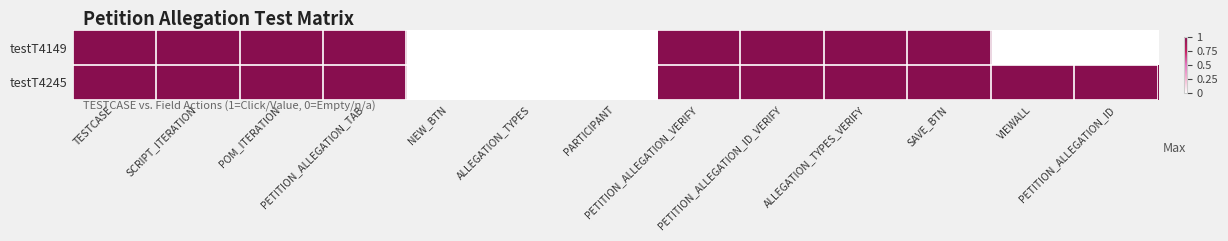

Where is testT4245 nearest to the value 0?

NEW_BTN